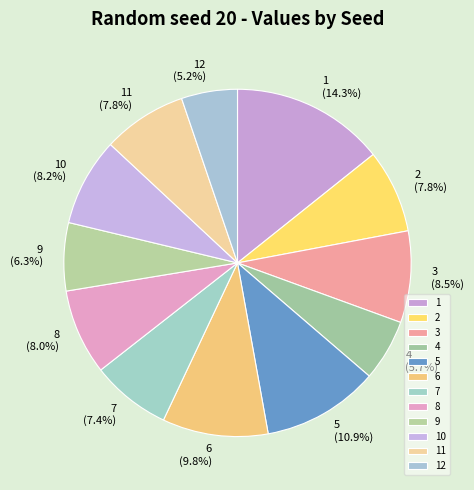

To the nearest percent, what is the difference between the 12 and 7 slice percentages?

2%